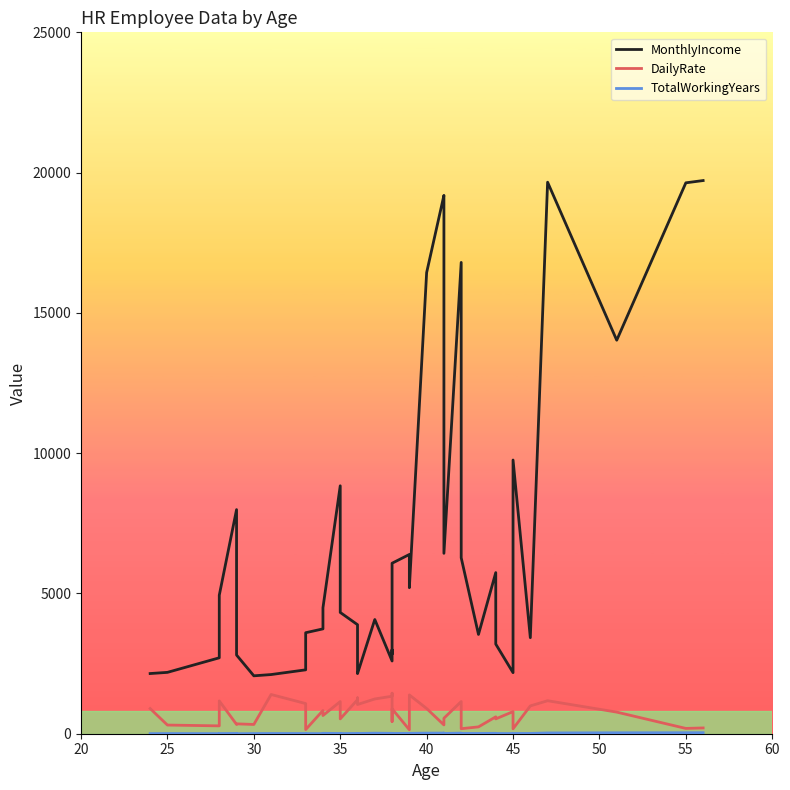

True or false: MonthlyIncome and DailyRate cross at least once.

False